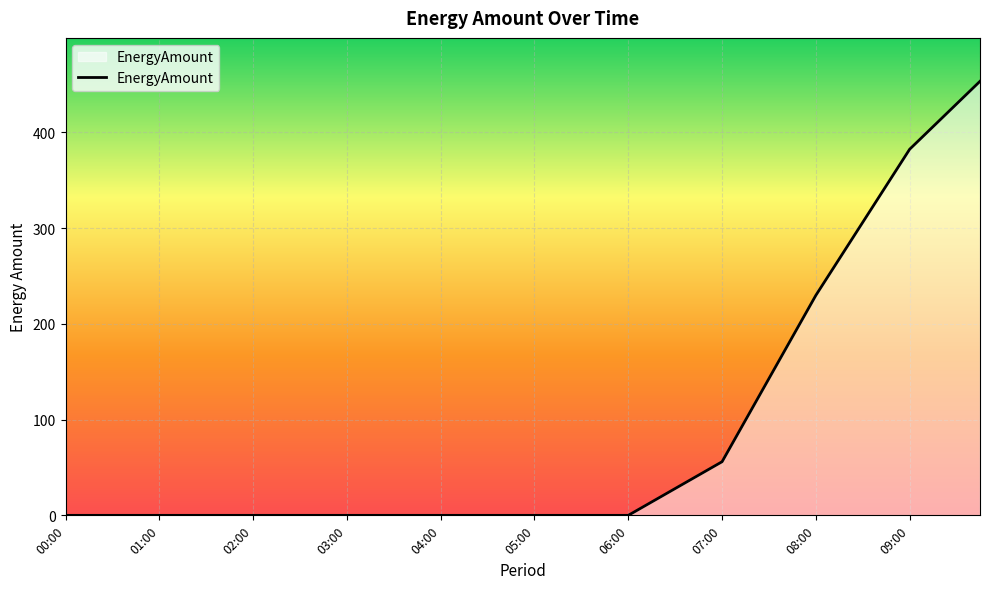

What is the greatest value displayed?

453.3